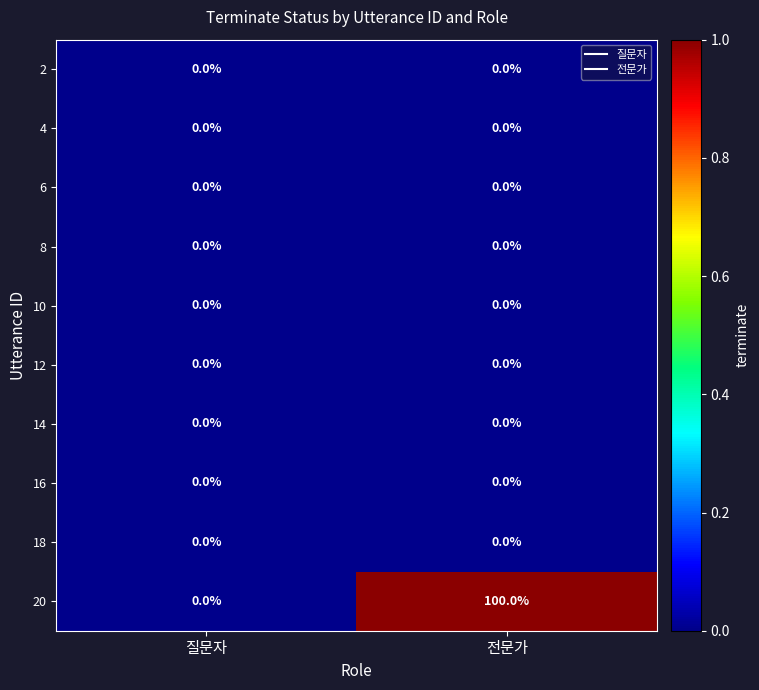

Reading right to left, extract all data points from this chart.

2: 전문가=0	질문자=0
4: 전문가=0	질문자=0
6: 전문가=0	질문자=0
8: 전문가=0	질문자=0
10: 전문가=0	질문자=0
12: 전문가=0	질문자=0
14: 전문가=0	질문자=0
16: 전문가=0	질문자=0
18: 전문가=0	질문자=0
20: 전문가=100	질문자=0